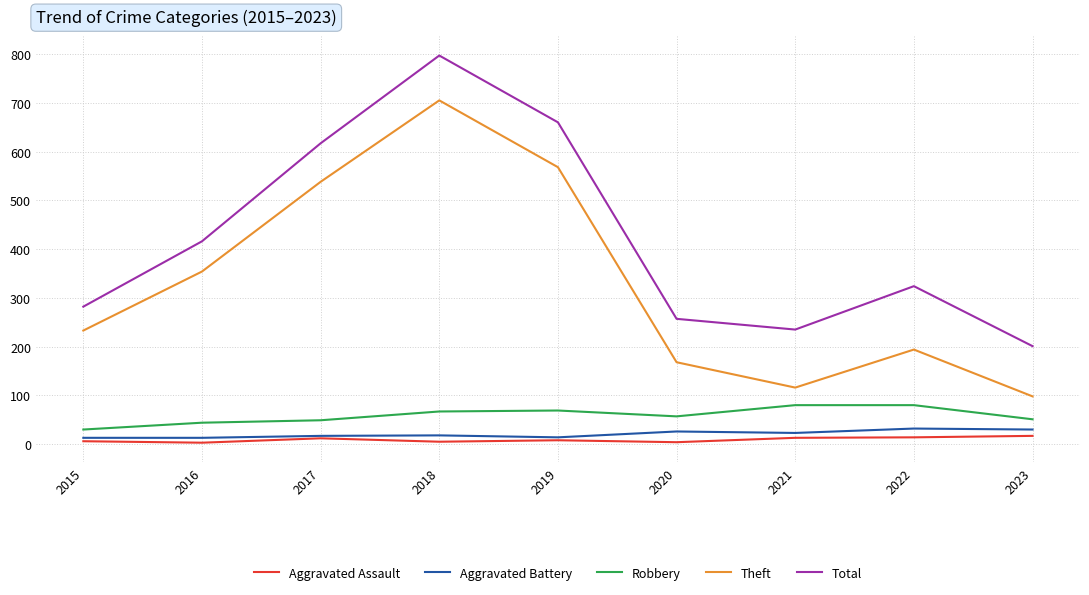

What value does the Aggravated Battery series have at 2021?

23